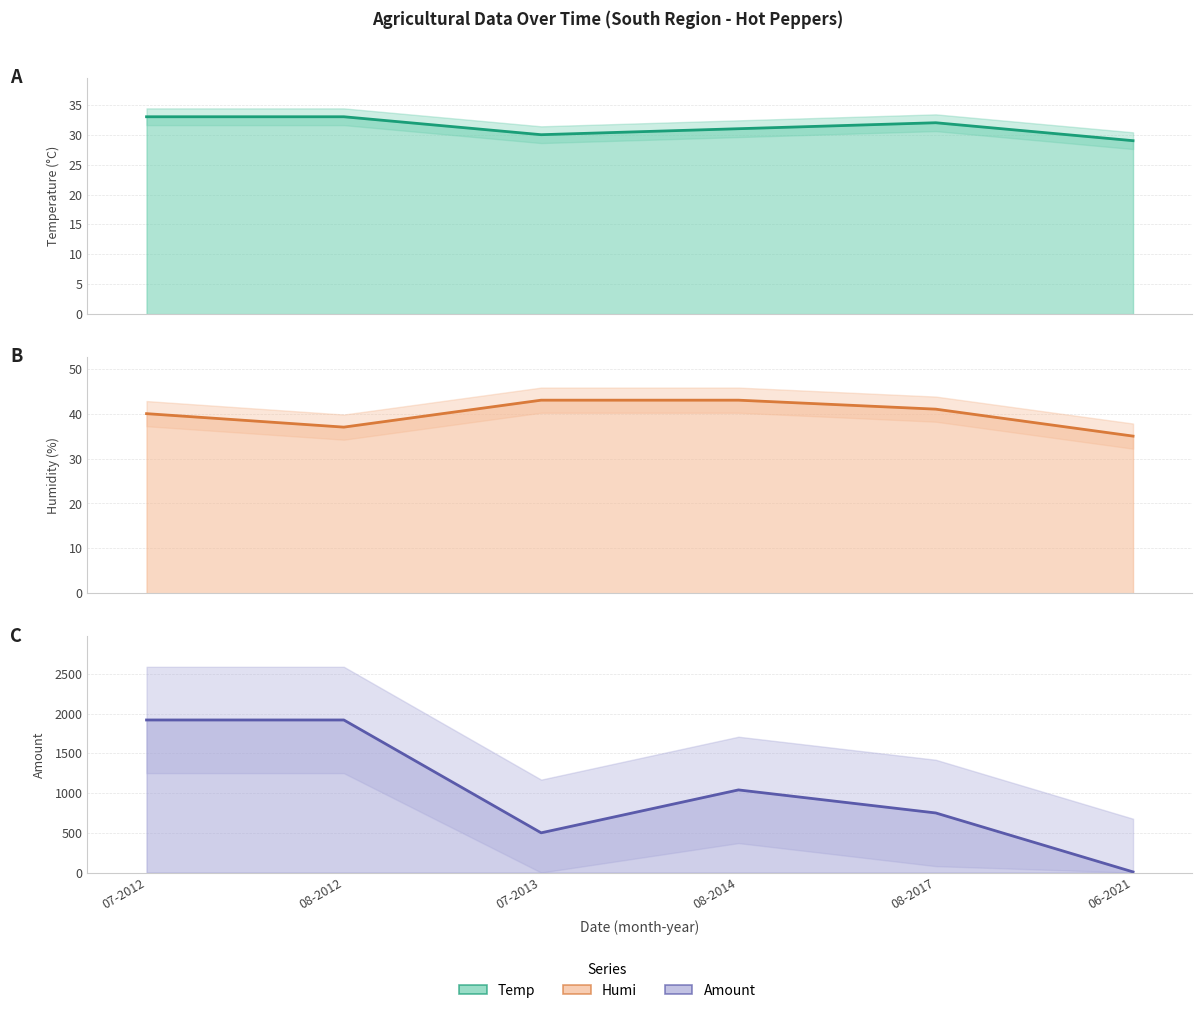

Reading right to left, list all the values displayed in this chart.

temp: 06-2021=29	08-2017=32	08-2014=31	07-2013=30	08-2012=33	07-2012=33
humi: 06-2021=35	08-2017=41	08-2014=43	07-2013=43	08-2012=37	07-2012=40
amount: 06-2021=8	08-2017=750	08-2014=1040	07-2013=500	08-2012=1920	07-2012=1920